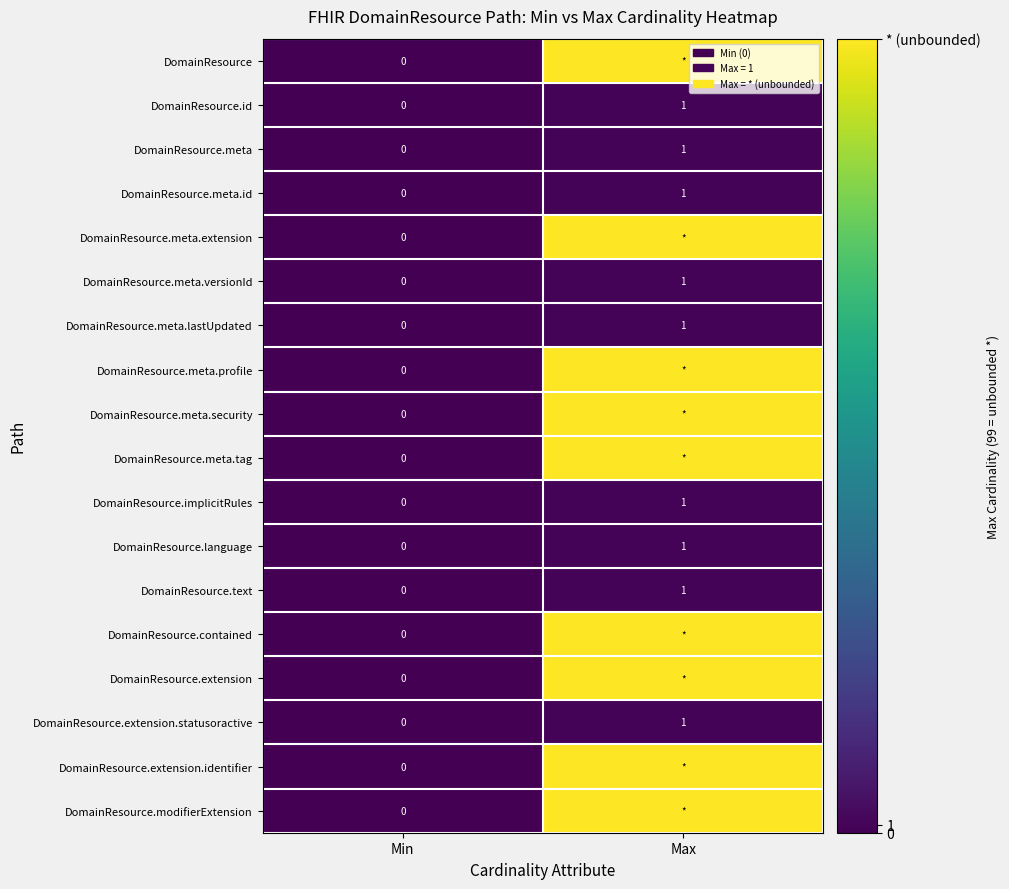

How many positive values does the DomainResource.meta.id series have?

1